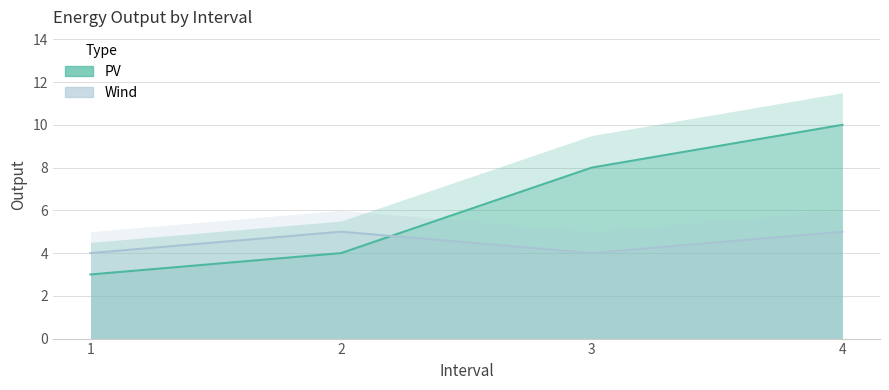

Which has a higher value, 4 or 2?

4